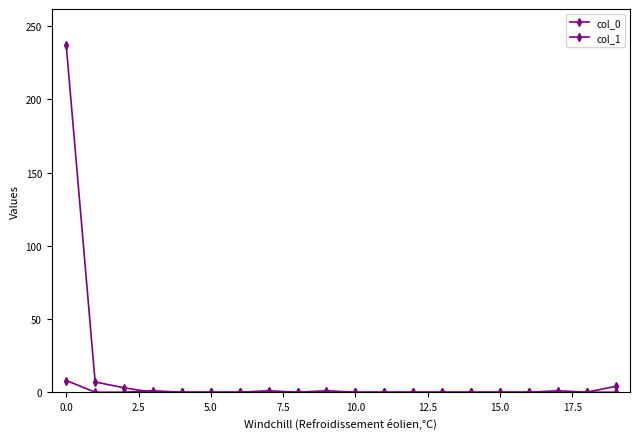

In col_0, how many points are higher than both neighbors (excluding endpoints)?

3